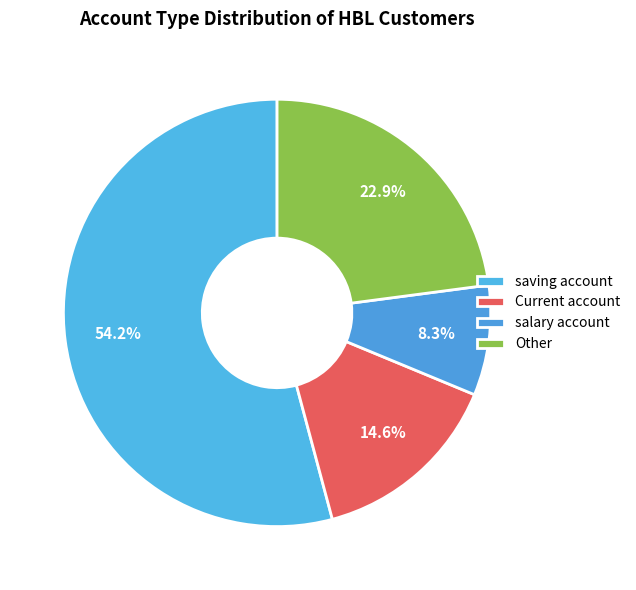

How many segments does this pie chart have?

4